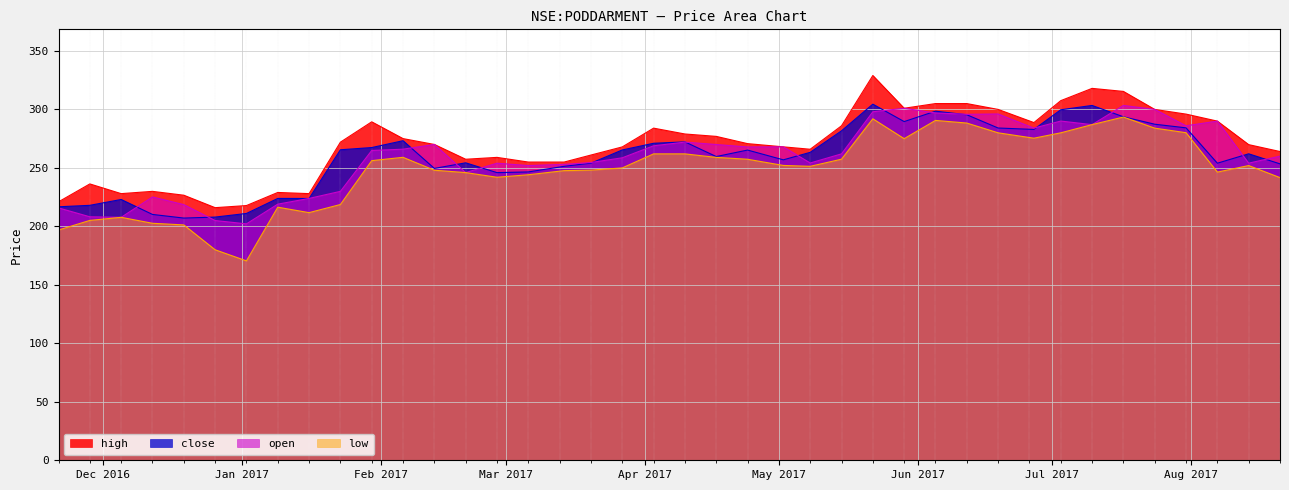

At 2017-04-10, list the series in order from largest to smallest.

high, close, open, low